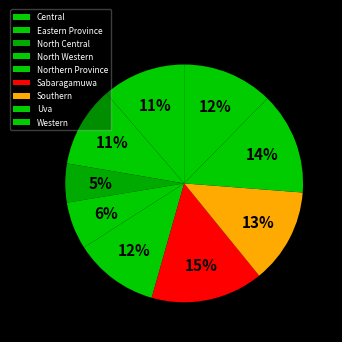

How many slices are in this pie chart?

9